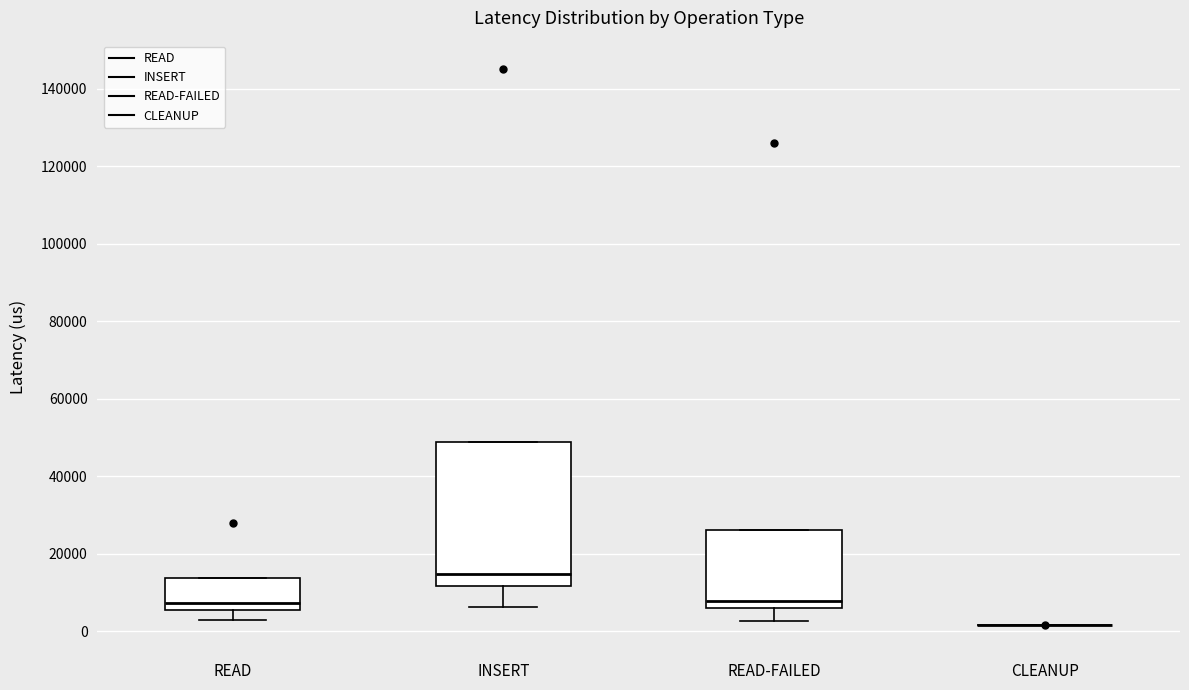

Reading left to right, read every box against the y-axis: the position of its median line, the range the box covers, and the ends of its whiskers. The values are not printed on the chart, so give them approximately, as read against the axis.

READ: median 8000, box 6000 to 14000, whiskers 4000 to 14000
INSERT: median 14000, box 12000 to 48000, whiskers 6000 to 48000
READ-FAILED: median 8000, box 6000 to 26000, whiskers 2000 to 26000
CLEANUP: box collapsed to a line at 2000, whiskers 2000 to 2000